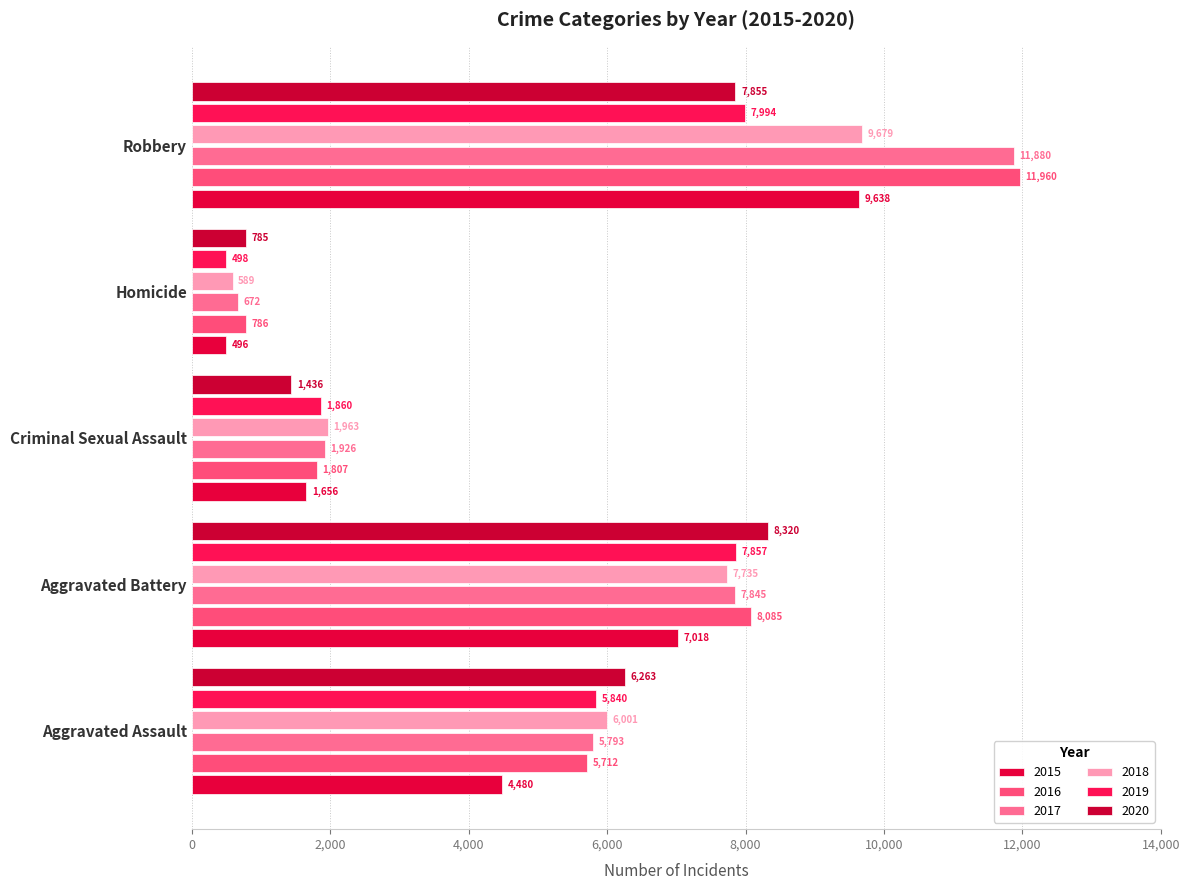

How many data points does each series have?

5